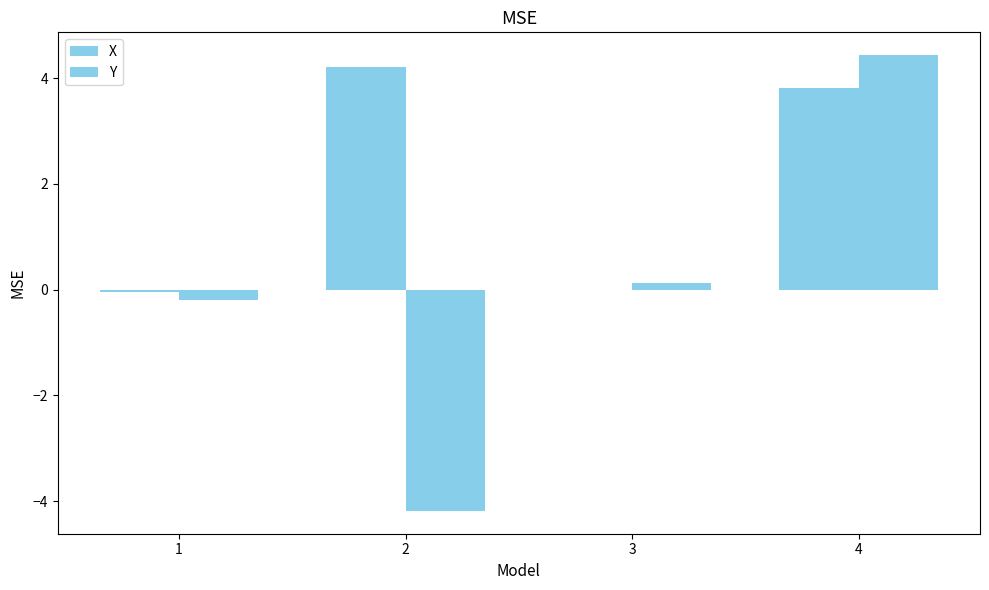

How many data points in X are above 3?

2